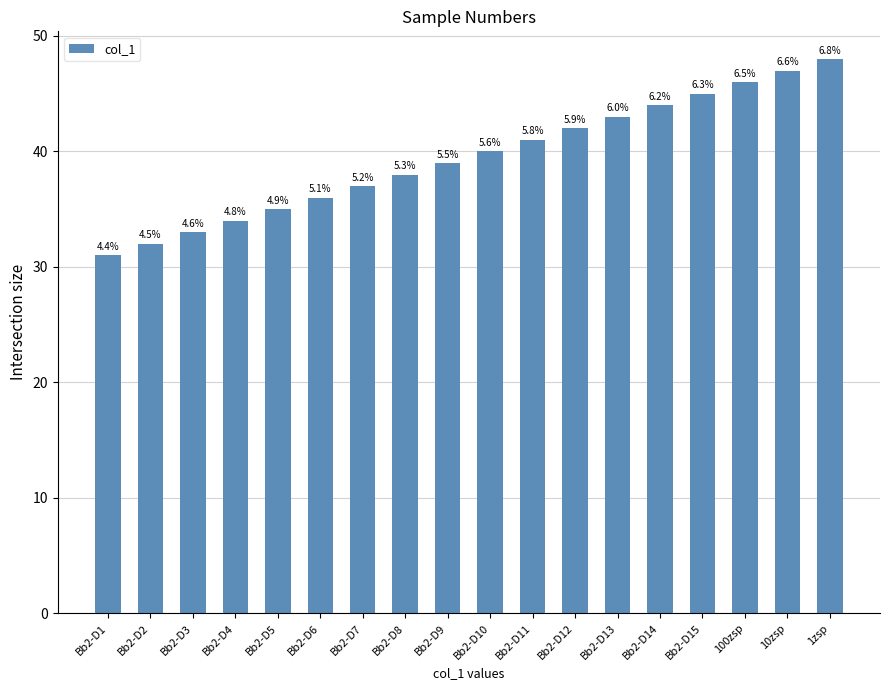

What is the difference between the values at Bb2-D6 and Bb2-D10?

4